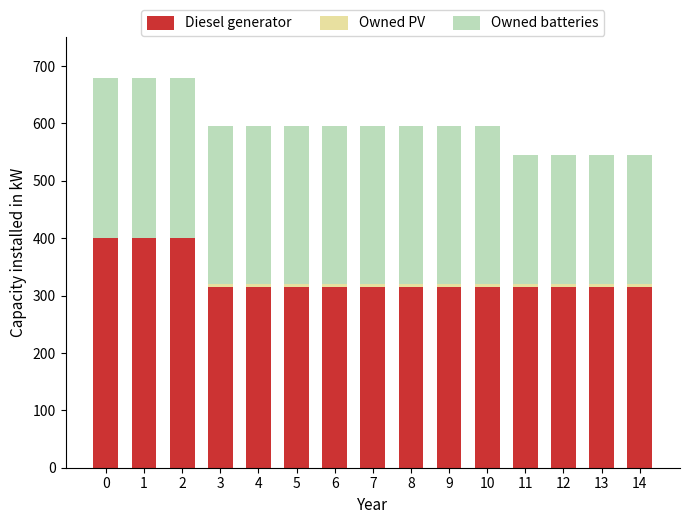

What is the highest value of the Diesel generator series?

400